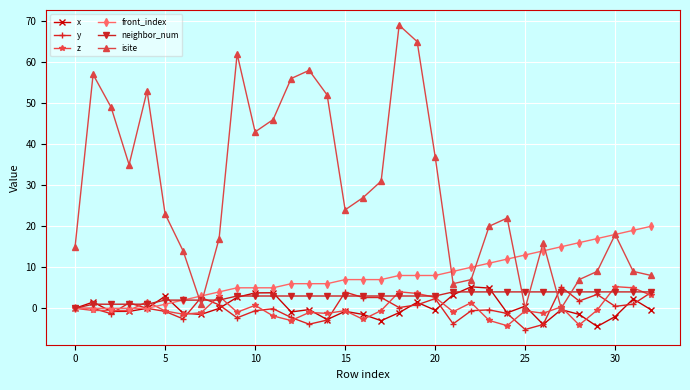

What is the lowest value of the x series?

-4.4